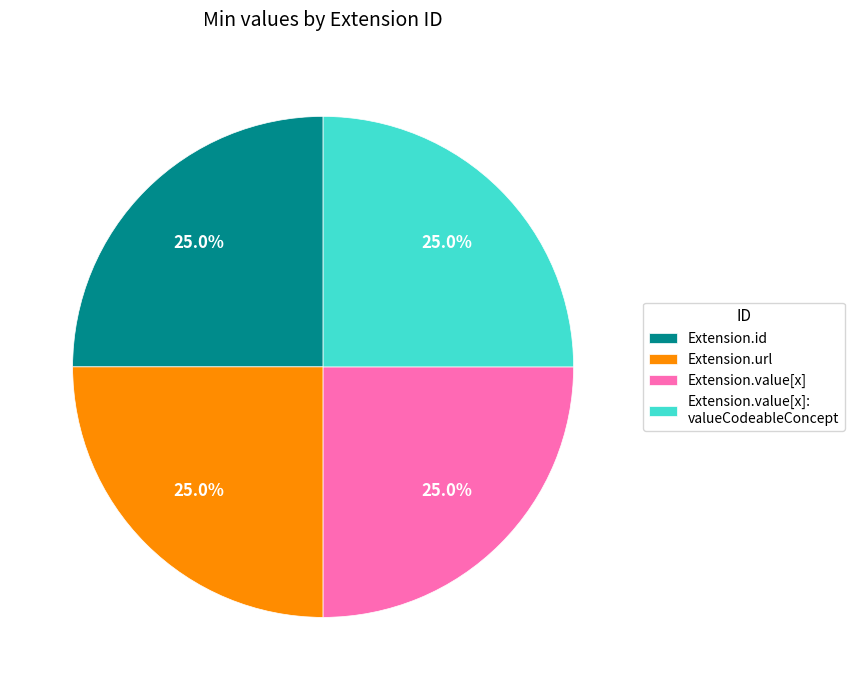

What percentage is NOT represented by Extension.url?

75.0%